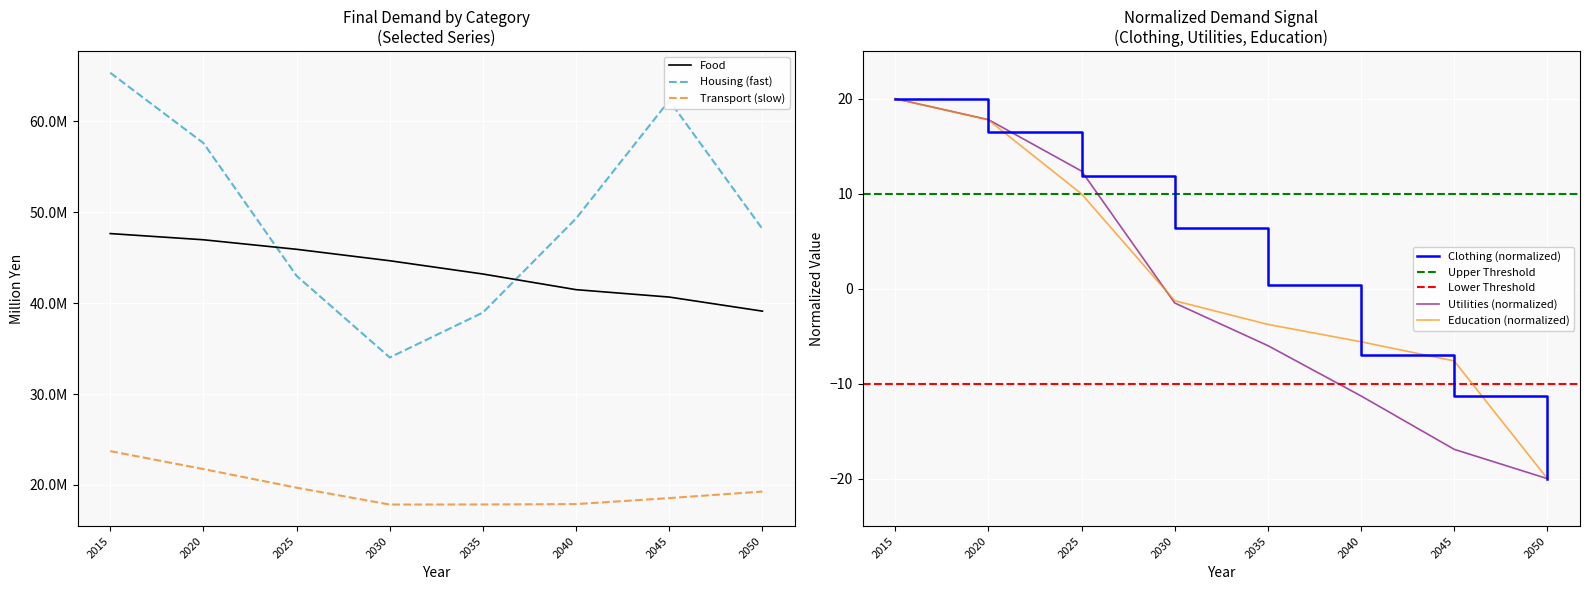

What is the minimum value shown in the chart?

-20.0